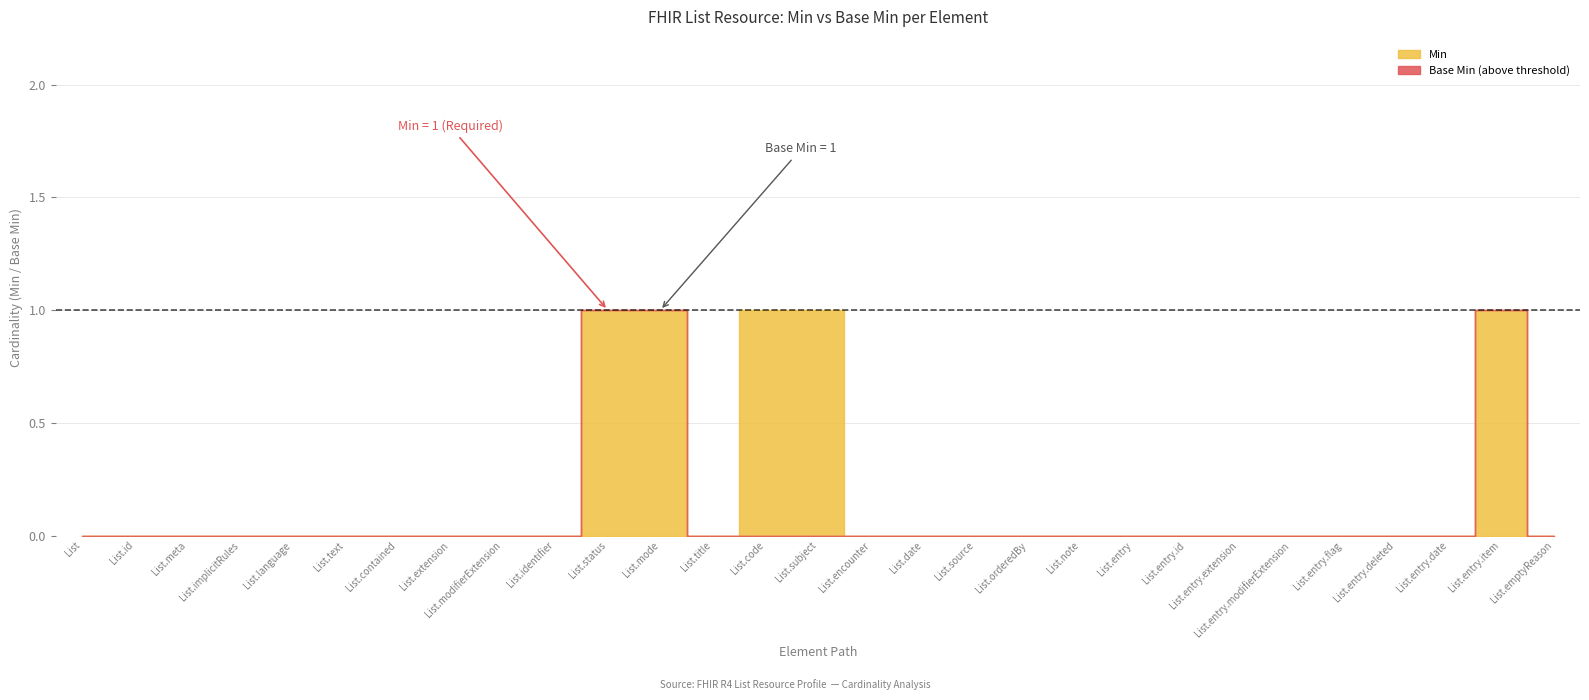

List the labels in order of Min value, largest first.

List.status, List.mode, List.code, List.subject, List.entry.item, List, List.id, List.meta, List.implicitRules, List.language, List.text, List.contained, List.extension, List.modifierExtension, List.identifier, List.title, List.encounter, List.date, List.source, List.orderedBy, List.note, List.entry, List.entry.id, List.entry.extension, List.entry.modifierExtension, List.entry.flag, List.entry.deleted, List.entry.date, List.emptyReason